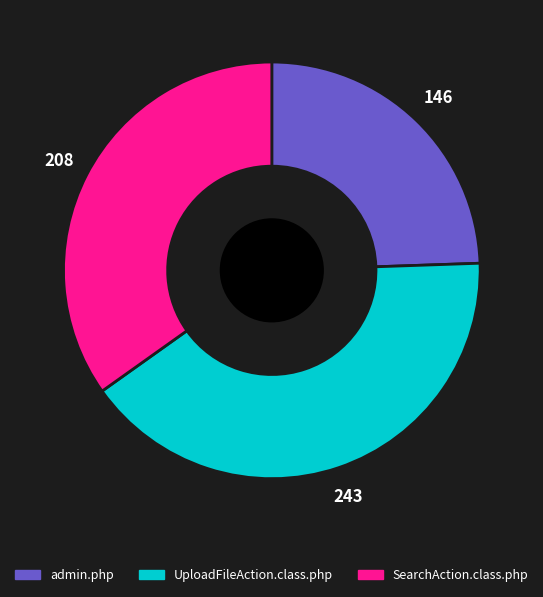

Approximately how many times larger is the value at admin.php compared to UploadFileAction.class.php?

0.6